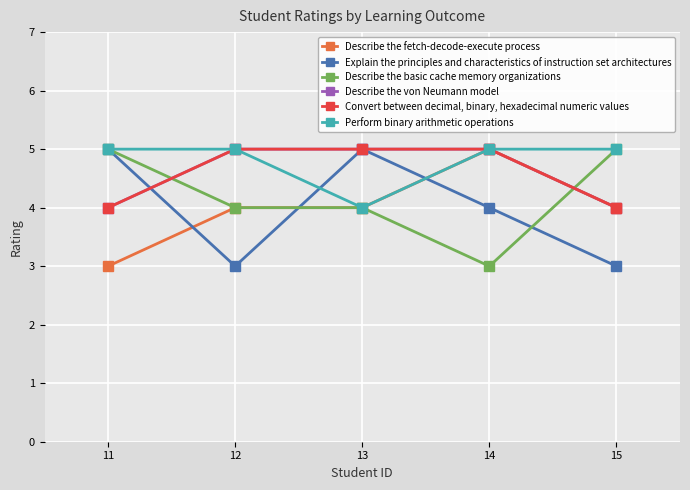

True or false: Describe the basic cache memory organizations has more than 2 interior local peaks.

False